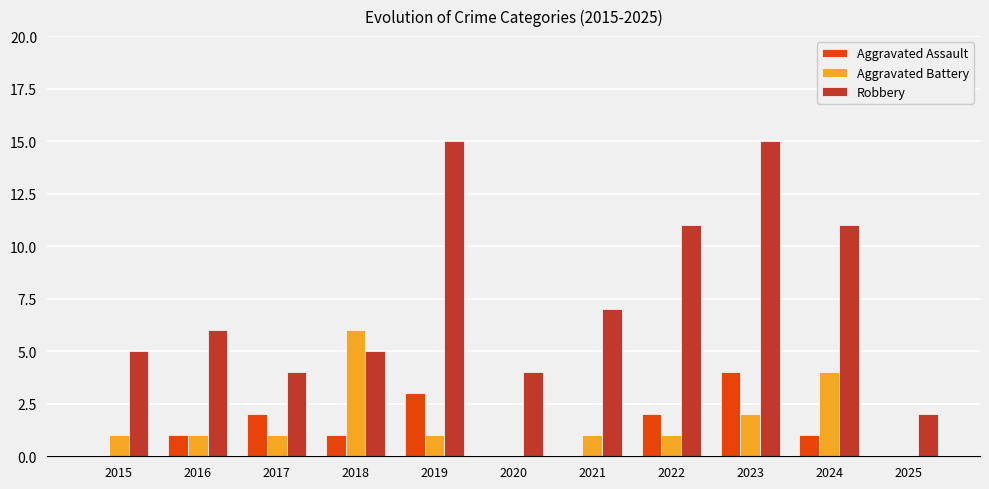

True or false: Robbery has a value of 1 at 2015.

False